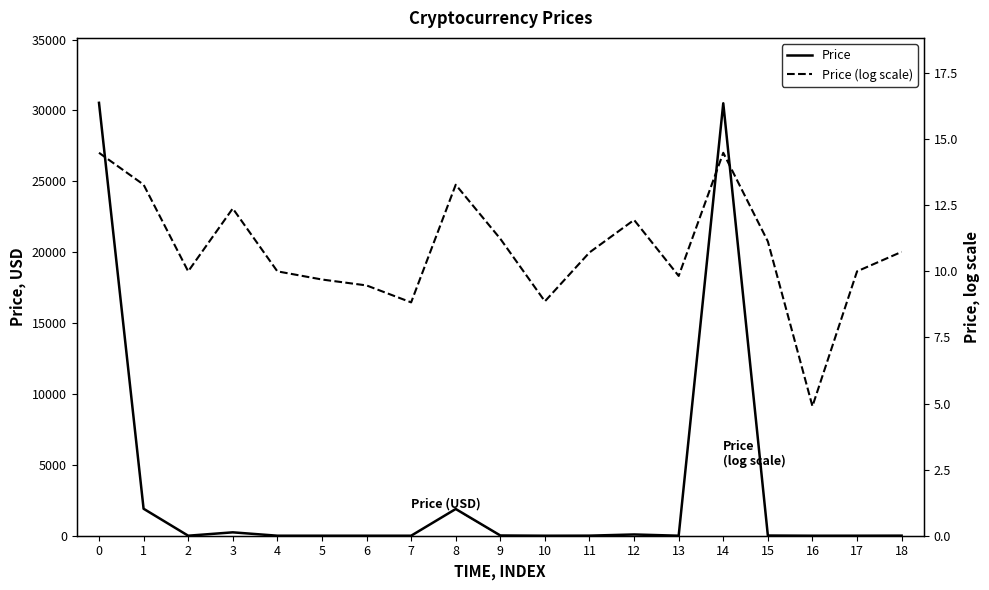

Reading left to right, list all the values displayed in this chart.

Price: 30536.1	1902.8	1.0	238.9	1.0	0.5	0.3	0.1	1886.0	17.1	0.1	5.2	88.1	0.7	30504.7	13.5	0.0	1.0	5.5
Price (log scale): 14.5	13.3	10.0	12.4	10.0	9.7	9.5	8.8	13.3	11.2	8.9	10.7	11.9	9.8	14.5	11.1	4.9	10.0	10.7